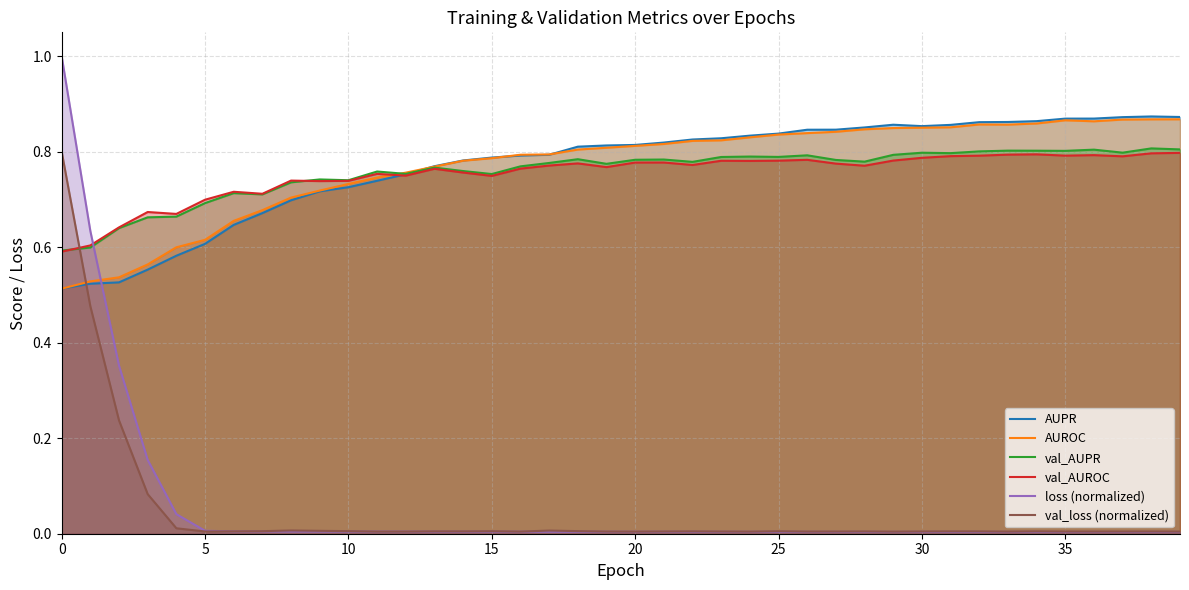

Is it true that loss (normalized) equals 0.0 at 24?

True